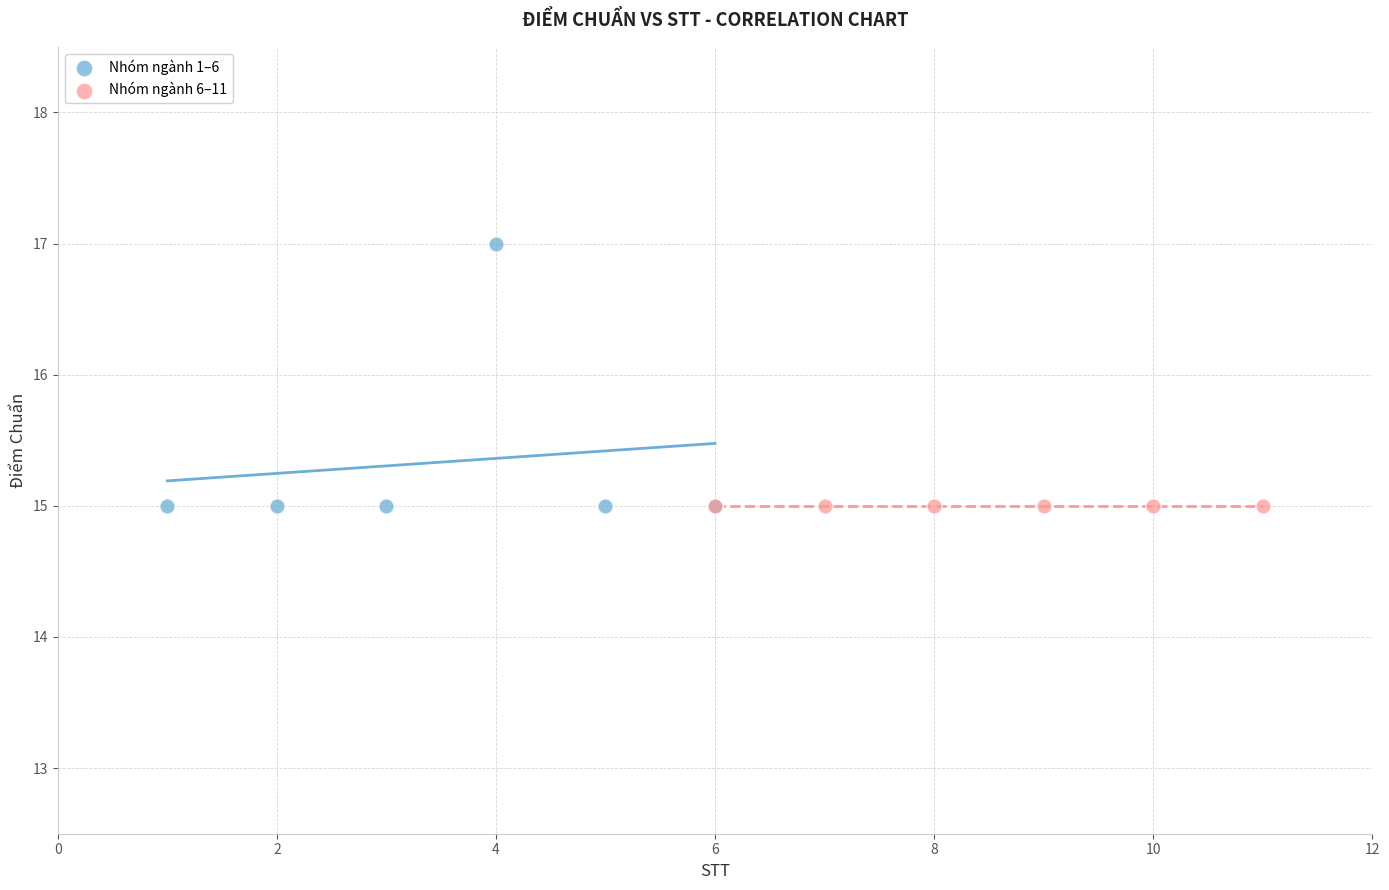

Which series reaches the maximum Y coordinate?

Nhóm ngành 1–6